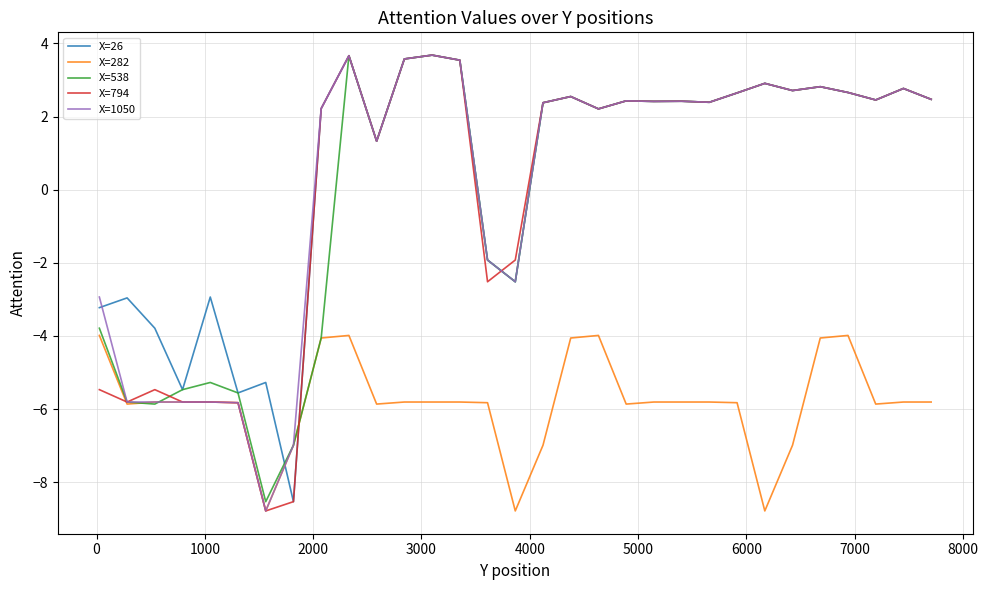

What is the lowest value of the X=26 series?

-8.5